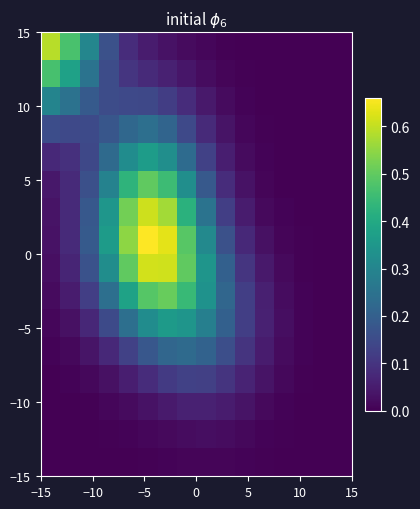

Count the number of categories in the chart.

16